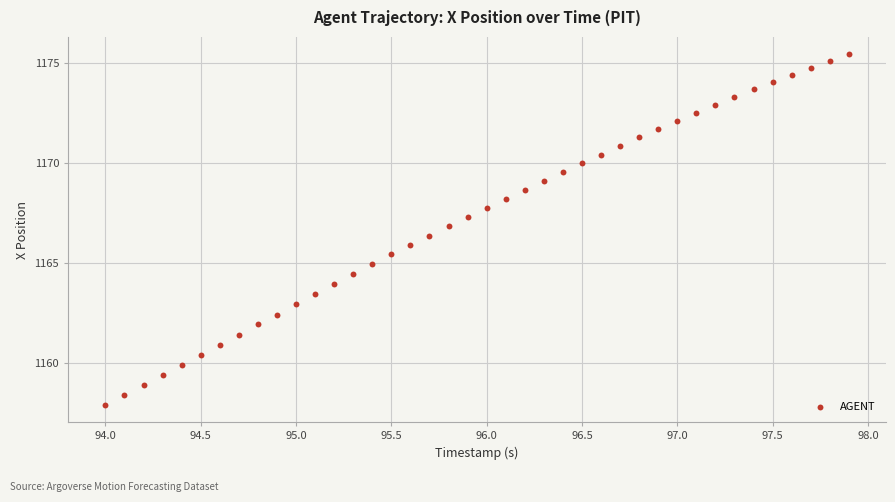

What is the range of X values (max minus min)?

3.9